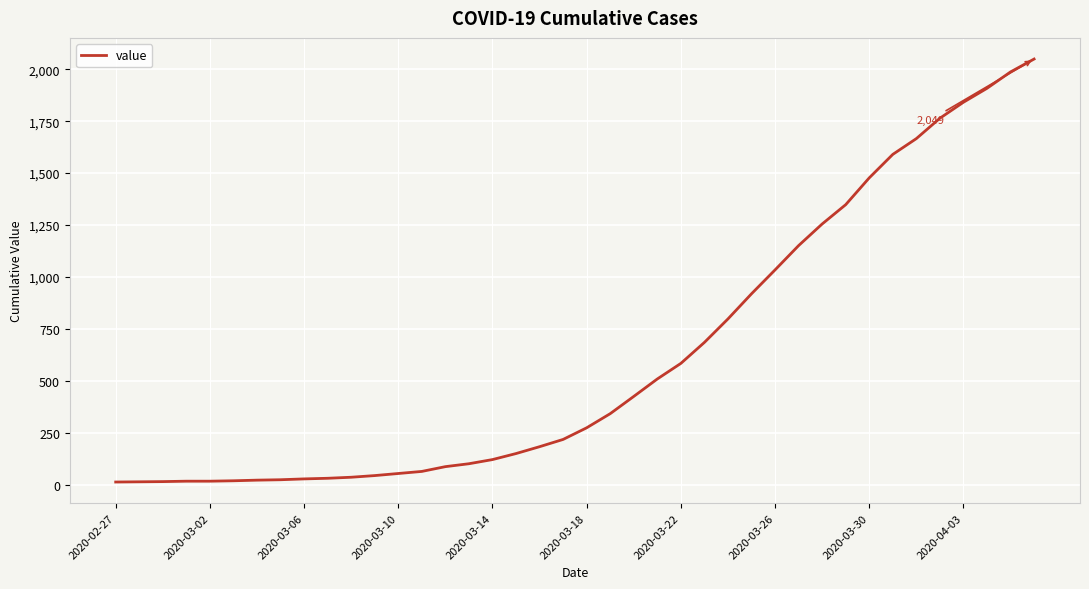

What is the greatest value displayed?

2049